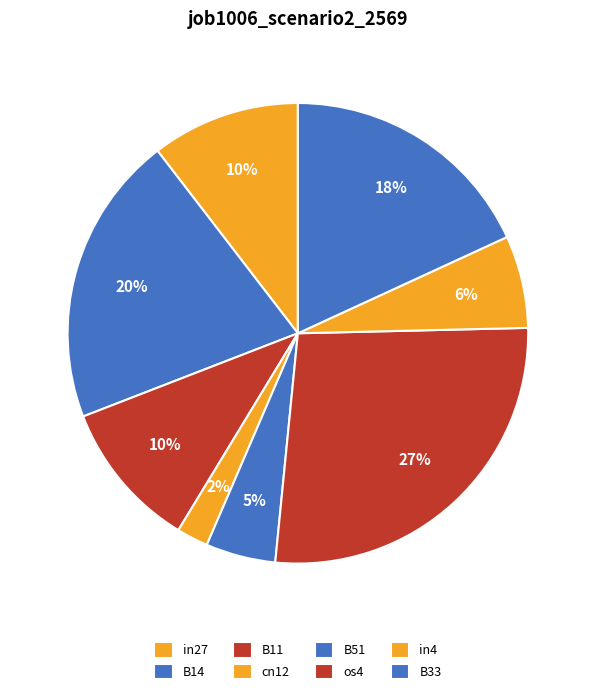

To the nearest percent, what portion does in27 represent?

10%